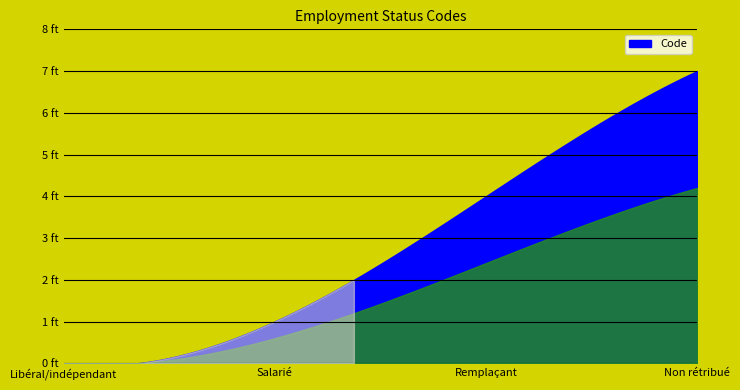

What is the average value?

3